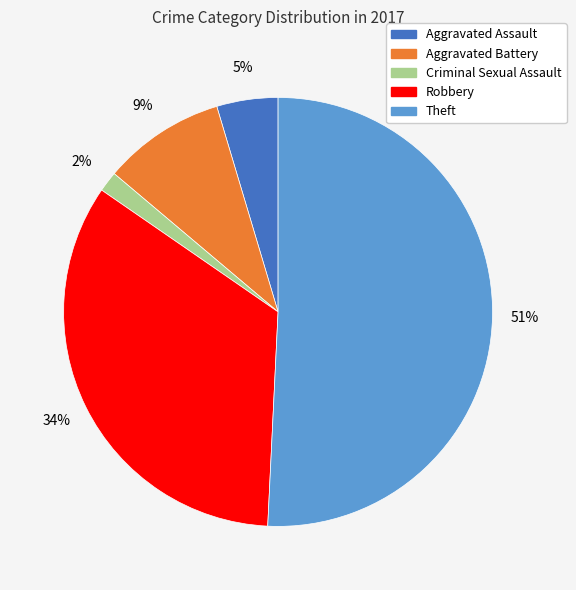

Count the number of slices in the pie.

5